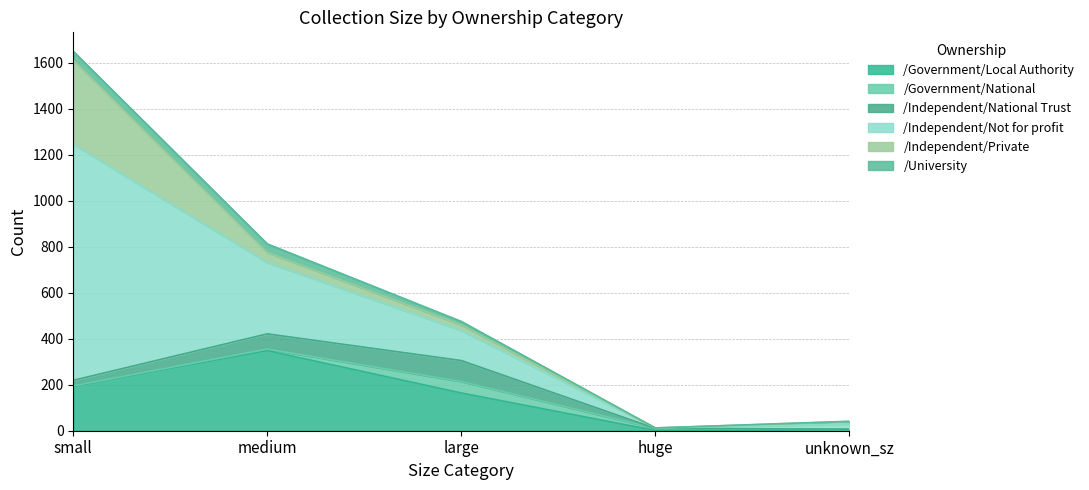

Which series has the largest total across all categories?

/Independent/Not for profit